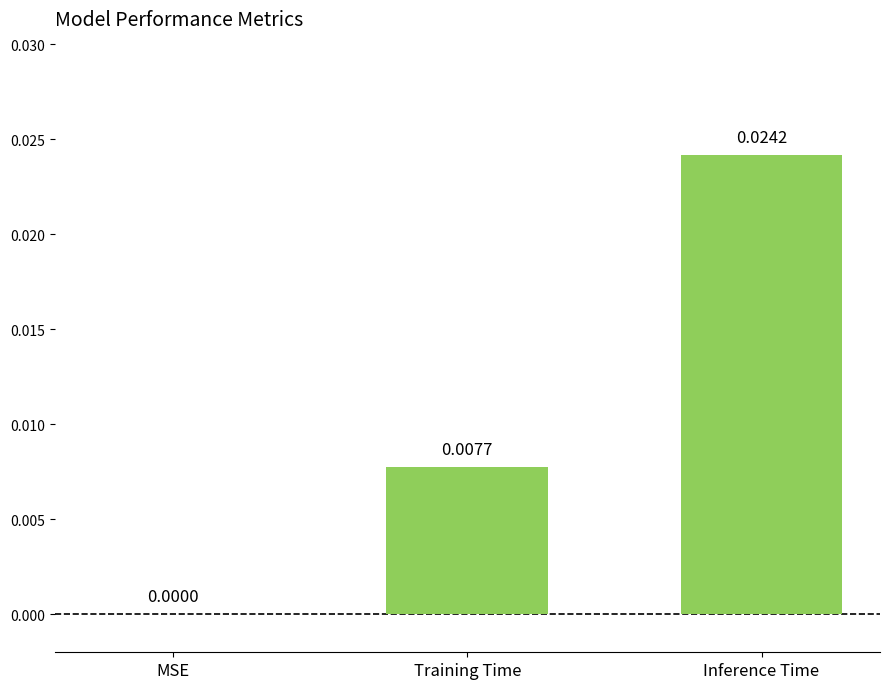

Which has a higher value, Inference Time or MSE?

Inference Time